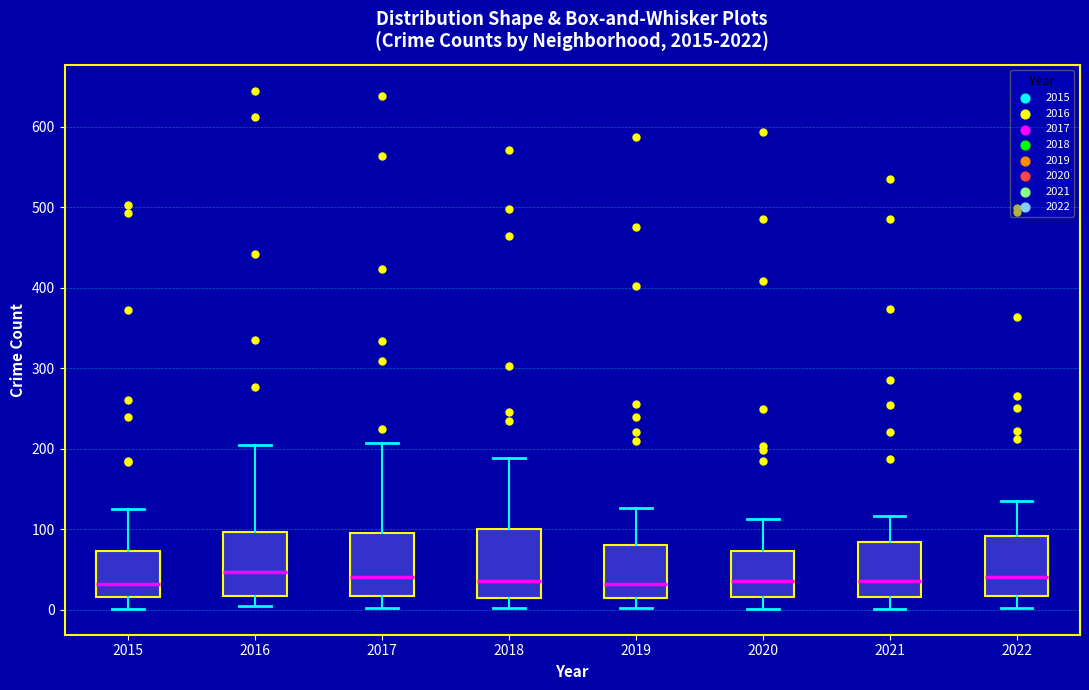

Where is the upper edge of the box at x = 2015 on the y-axis? The values are not printed on the chart, so give them approximately, as read against the axis.

70